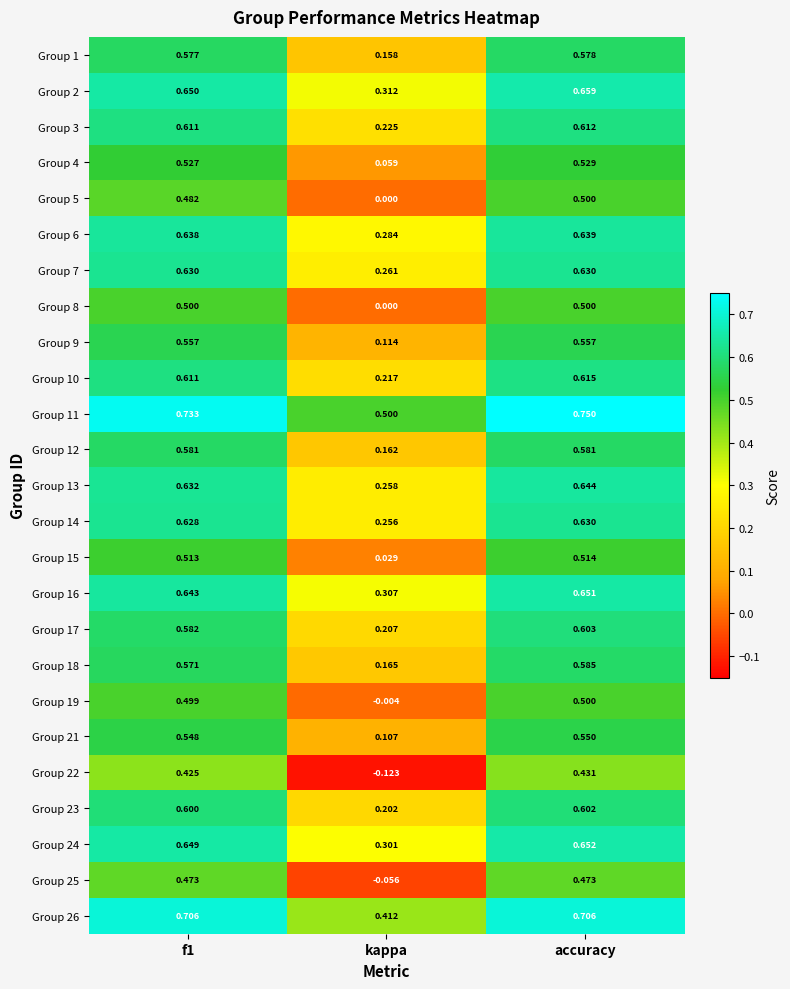

Which category has the highest value in the Group 24 series?

accuracy